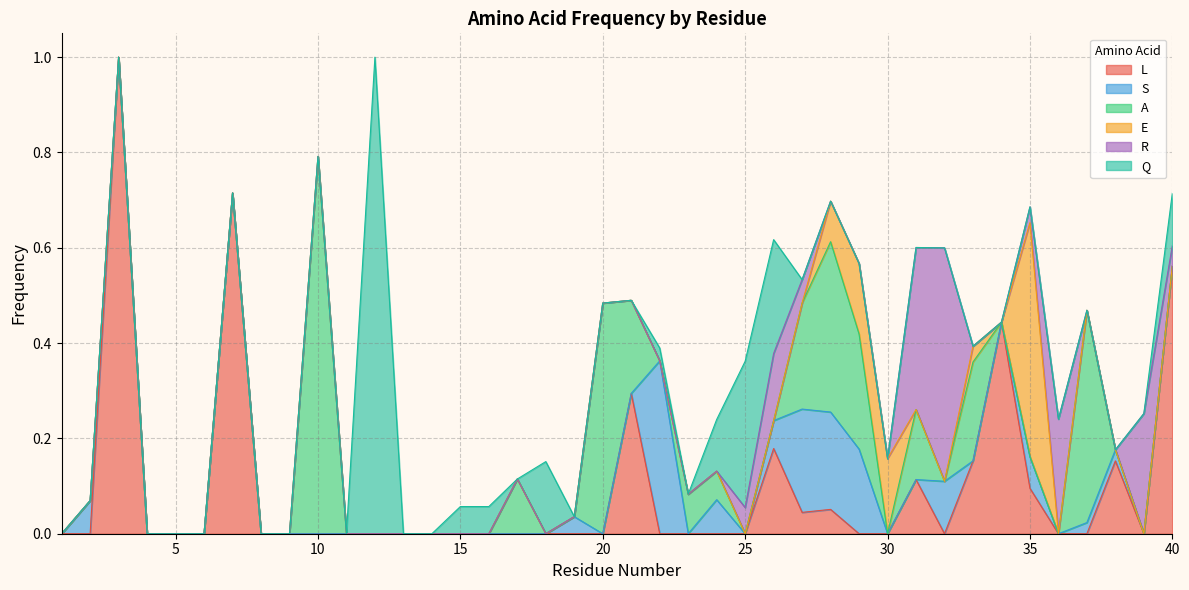

What is the maximum value shown in the chart?

1.0